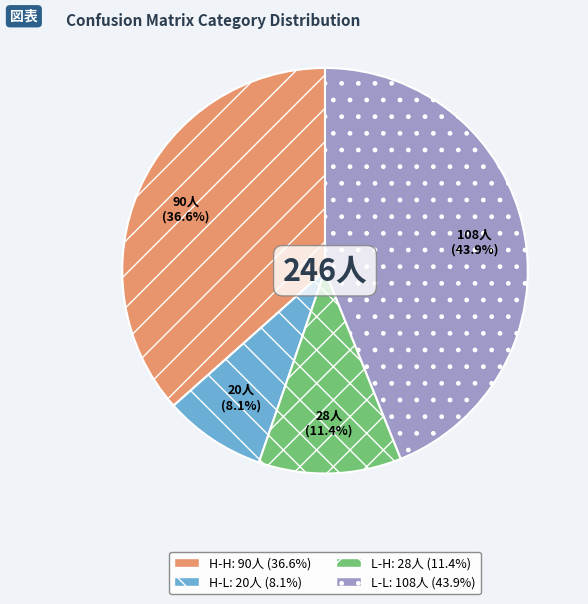

How much of the chart is everything except H-L?

91.9%